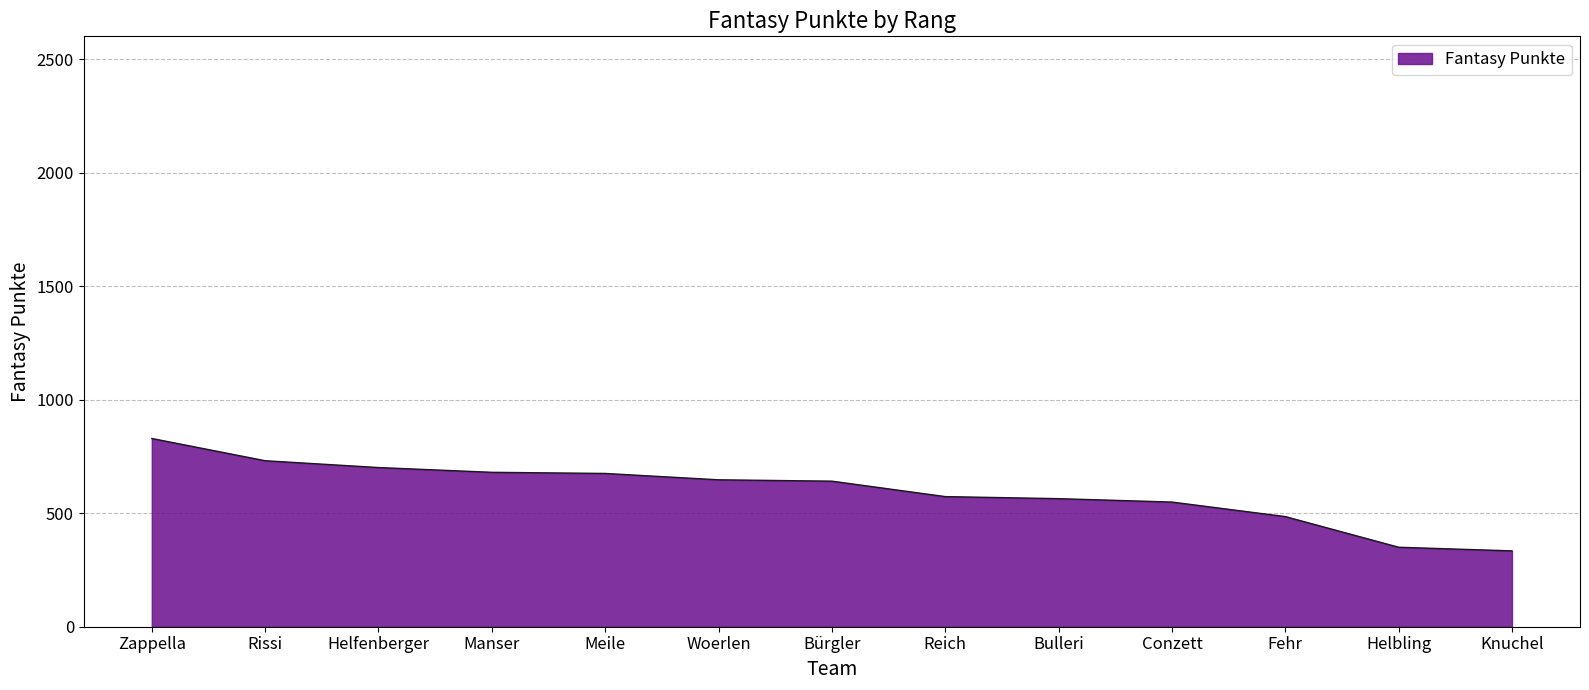

What is the difference between the maximum and minimum values?

495